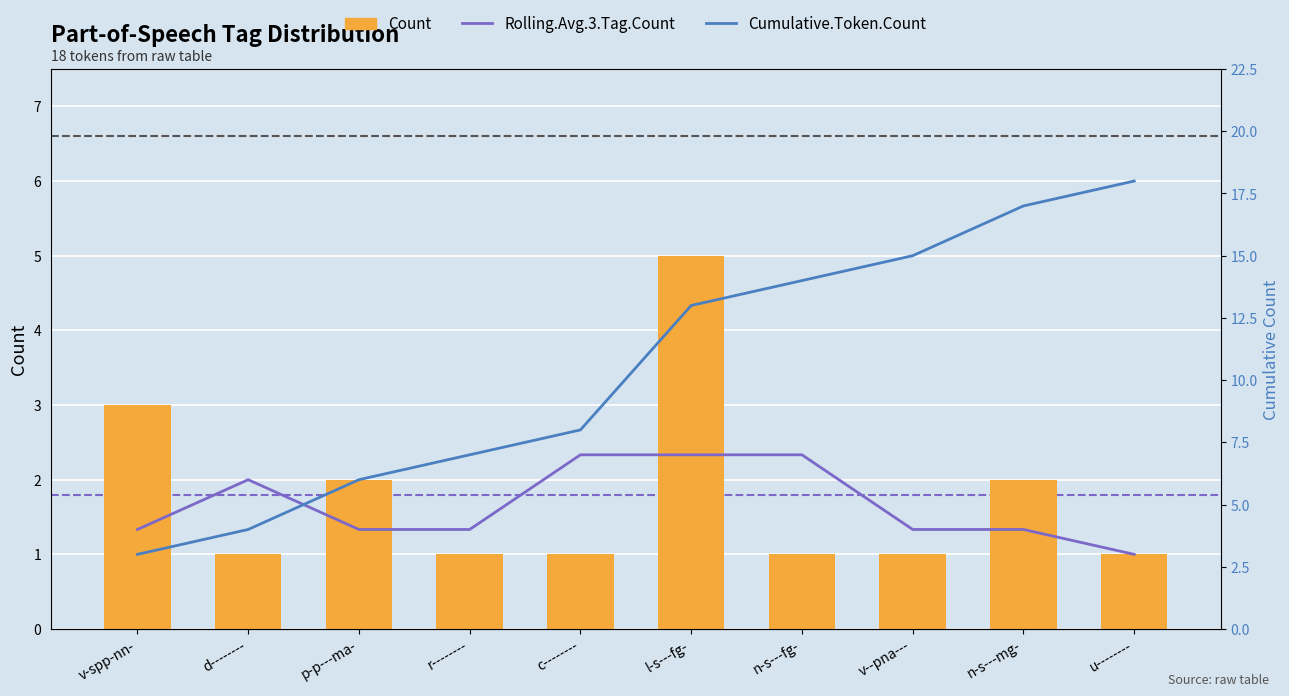

Between v--pna--- and r--------, which is larger?

v--pna---